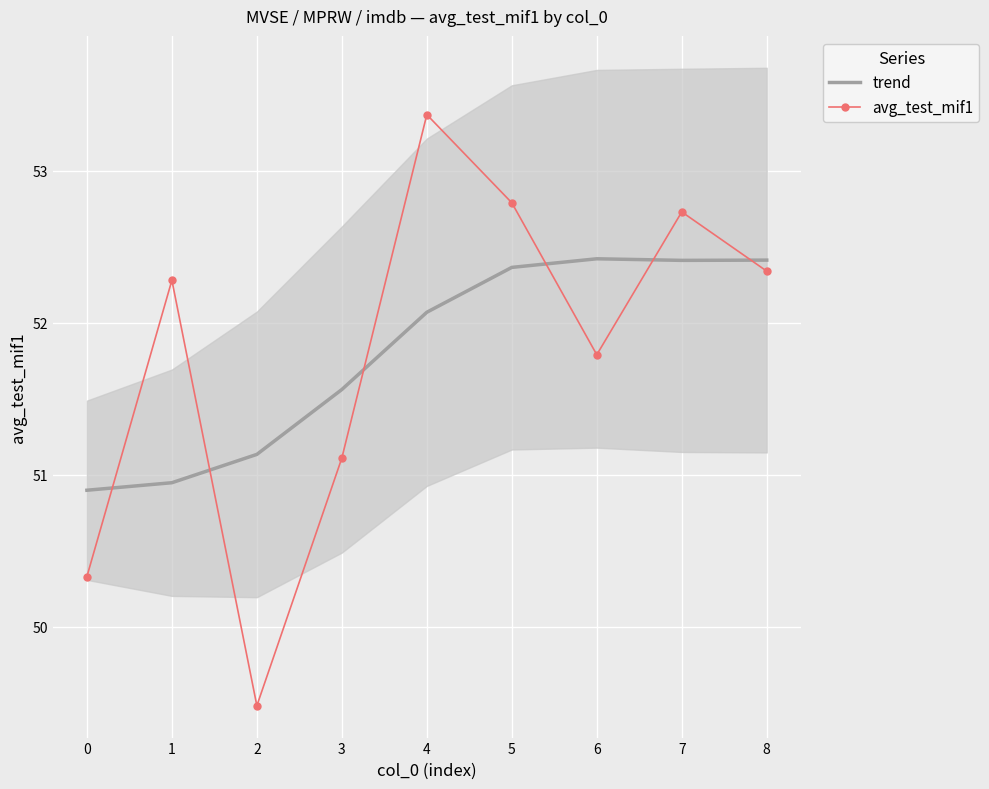

At how many categories does at least one series exceed 50?

9